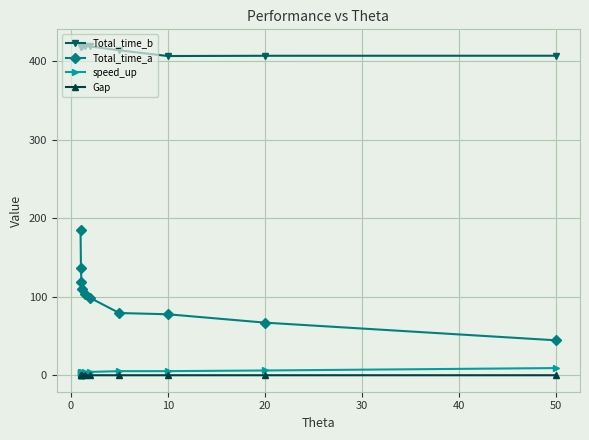

True or false: Gap and Total_time_b intersect in this chart.

False